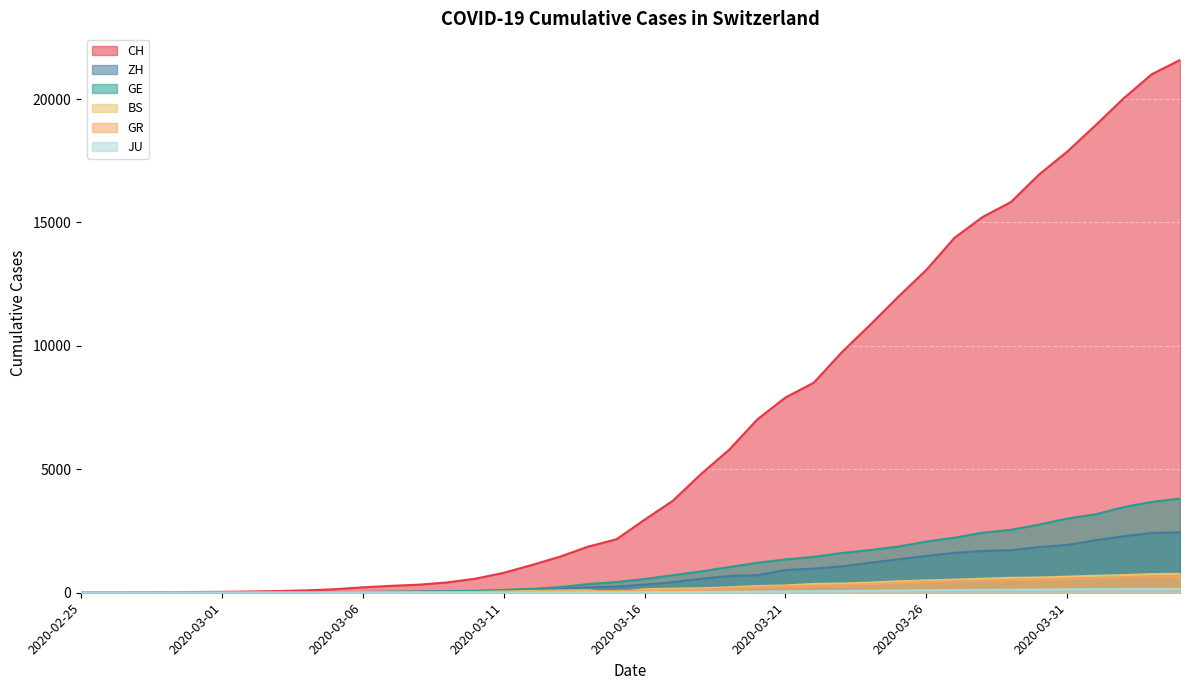

What position from the right is 2020-04-01?

4